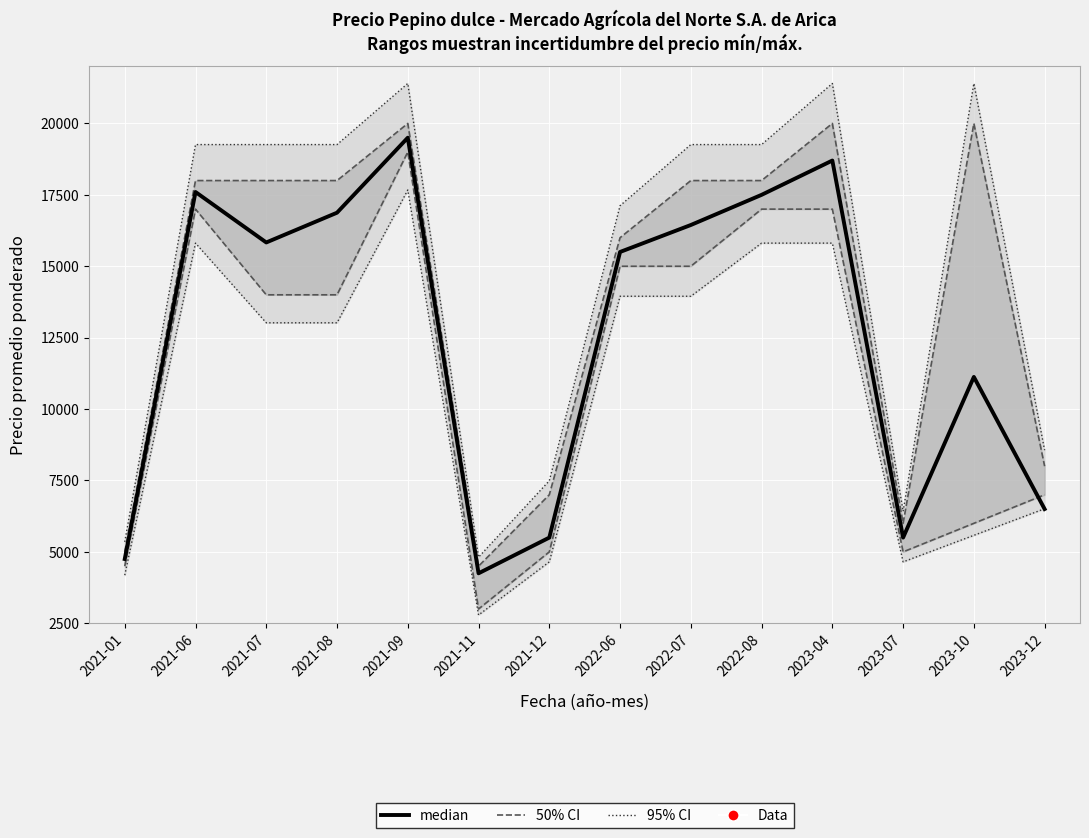

What is the change in value from 2021-01 to 2021-09?

+14750